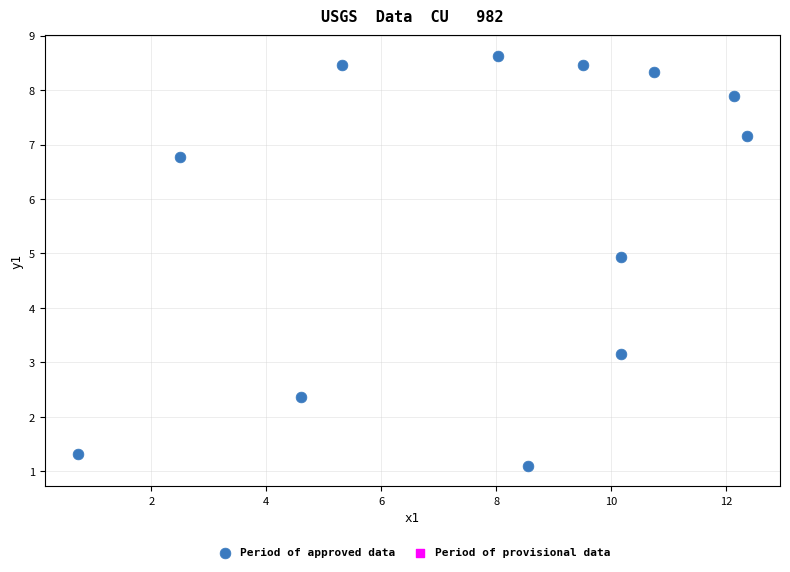

What is the range of Y values (max minus min)?

7.5